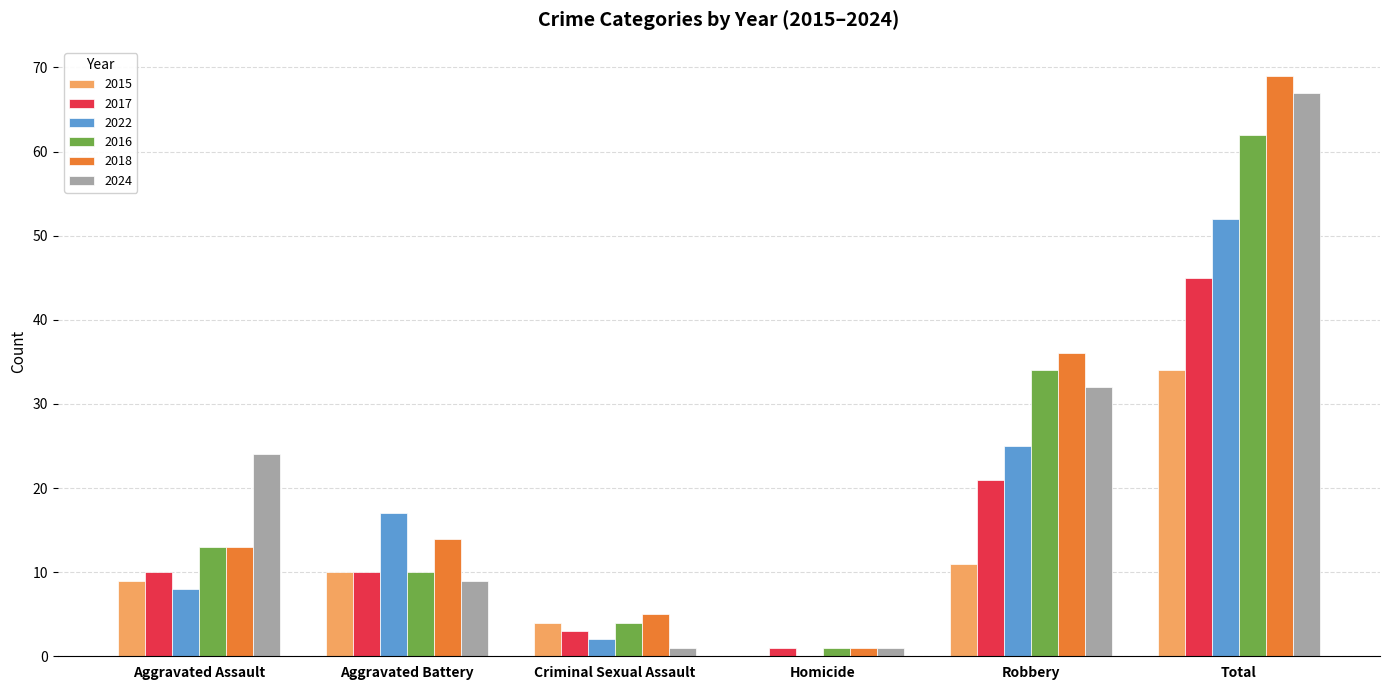

Is the value of 2022 at Robbery greater than the value of 2018 at Homicide?

Yes